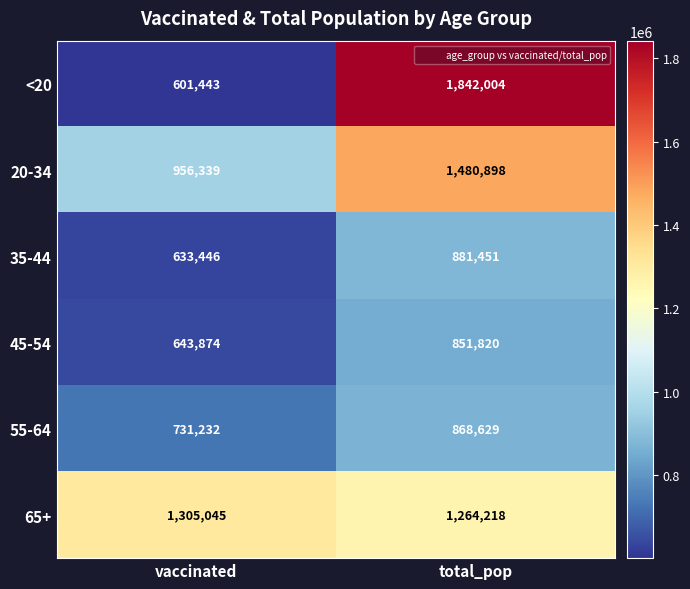

What is the spread (max minus min) of values at total_pop?

990184